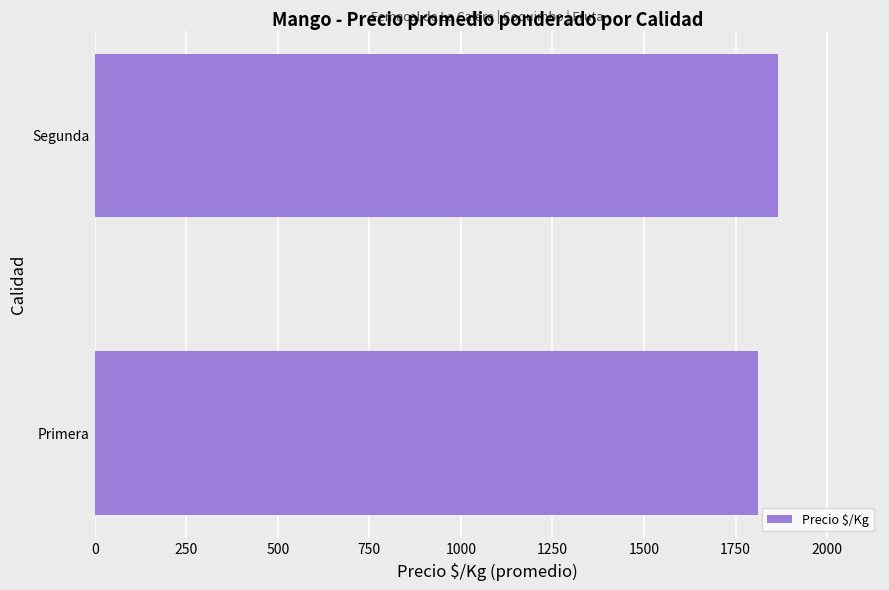

What is the maximum value shown in the chart?

1864.6